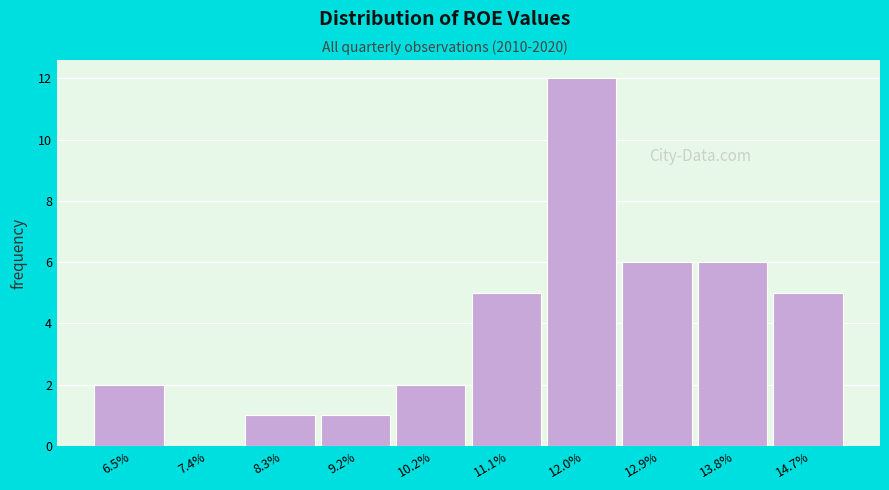

Reading left to right, list all the values displayed in this chart.

6.5%=2	7.4%=0	8.3%=1	9.2%=1	10.2%=2	11.1%=5	12.0%=12	12.9%=6	13.8%=6	14.7%=5